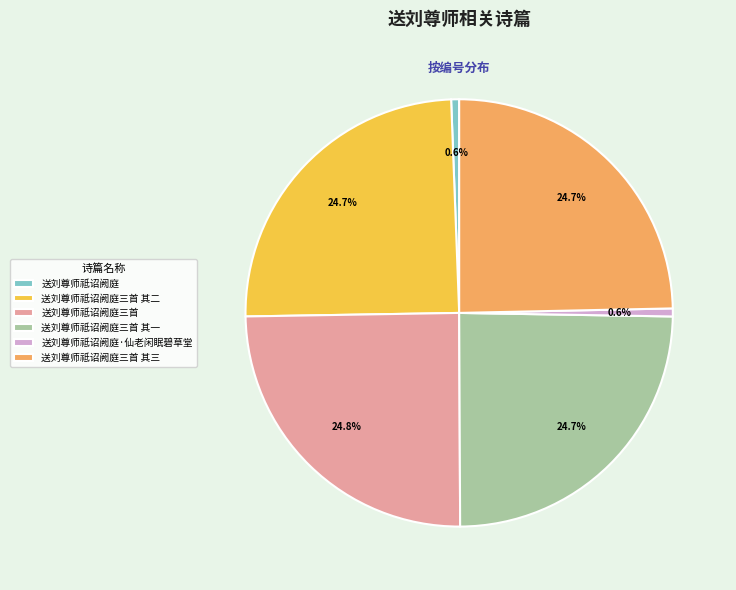

Count the number of slices in the pie.

6